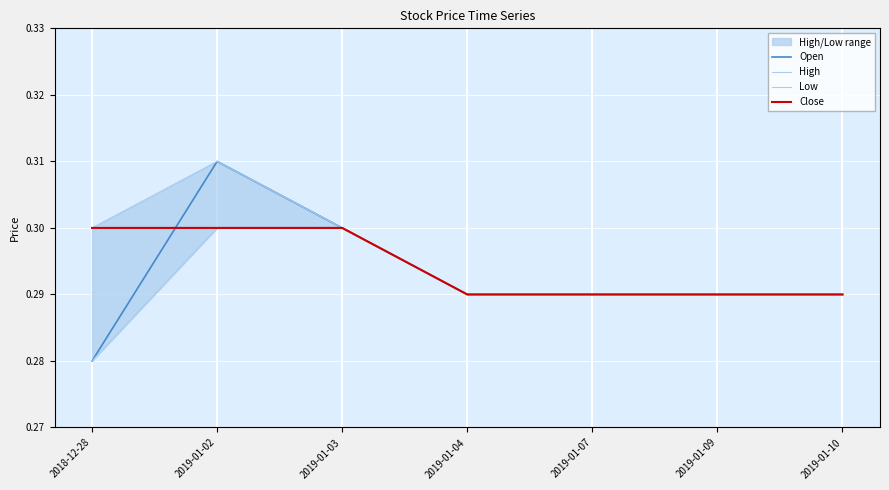

Reading left to right, list all the values displayed in this chart.

Open: 2018-12-28=0.3	2019-01-02=0.3	2019-01-03=0.3	2019-01-04=0.3	2019-01-07=0.3	2019-01-09=0.3	2019-01-10=0.3
High: 2018-12-28=0.3	2019-01-02=0.3	2019-01-03=0.3	2019-01-04=0.3	2019-01-07=0.3	2019-01-09=0.3	2019-01-10=0.3
Low: 2018-12-28=0.3	2019-01-02=0.3	2019-01-03=0.3	2019-01-04=0.3	2019-01-07=0.3	2019-01-09=0.3	2019-01-10=0.3
Close: 2018-12-28=0.3	2019-01-02=0.3	2019-01-03=0.3	2019-01-04=0.3	2019-01-07=0.3	2019-01-09=0.3	2019-01-10=0.3